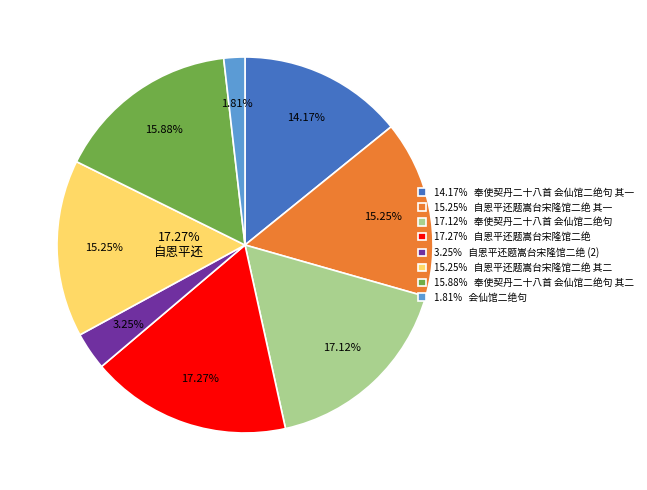

To the nearest percent, what is the difference between the largest and smallest slice percentages?

15%